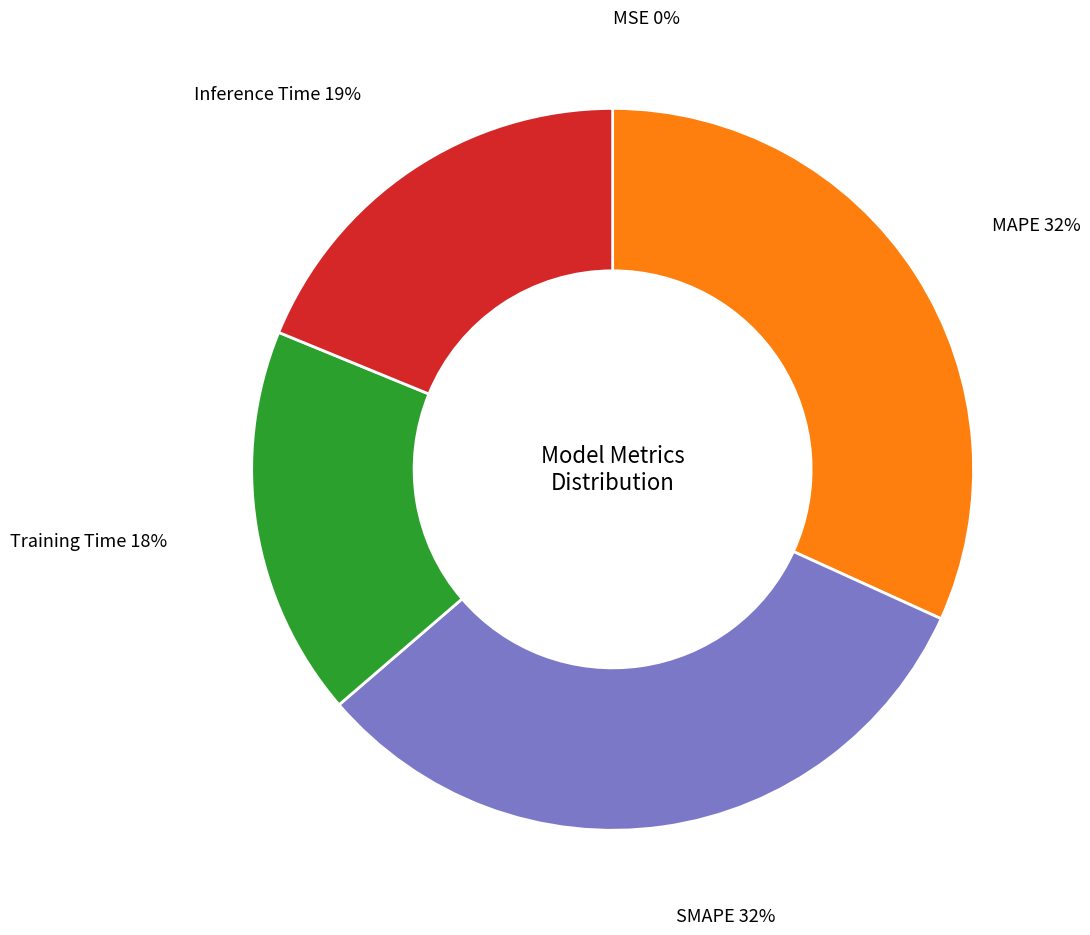

Does SMAPE represent more than half of the total?

No